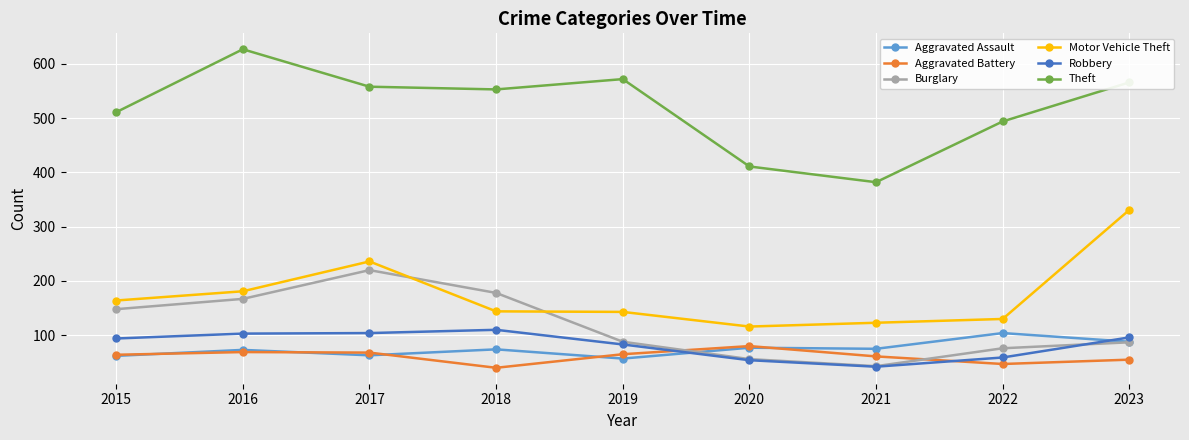

What is the total value across all series at 2015?

1043